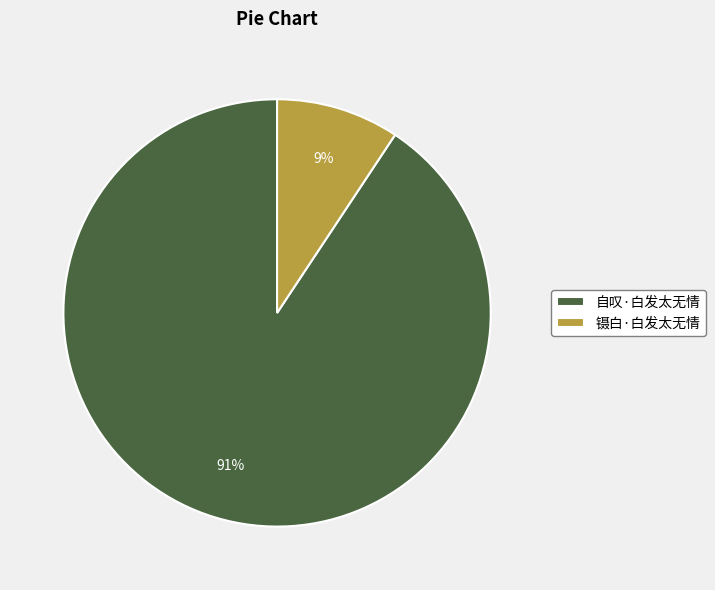

What percentage is the 自叹·白发太无情 slice, to the nearest percent?

91%